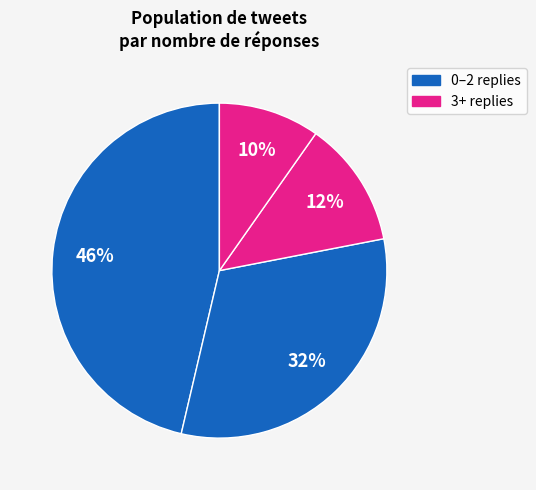

Count the number of slices in the pie.

4